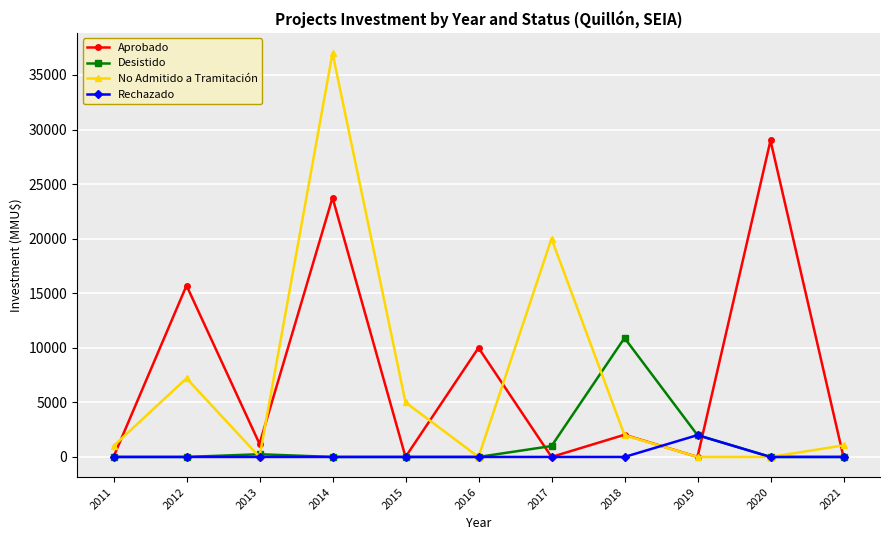

True or false: Aprobado has more than 0 interior local peaks.

True